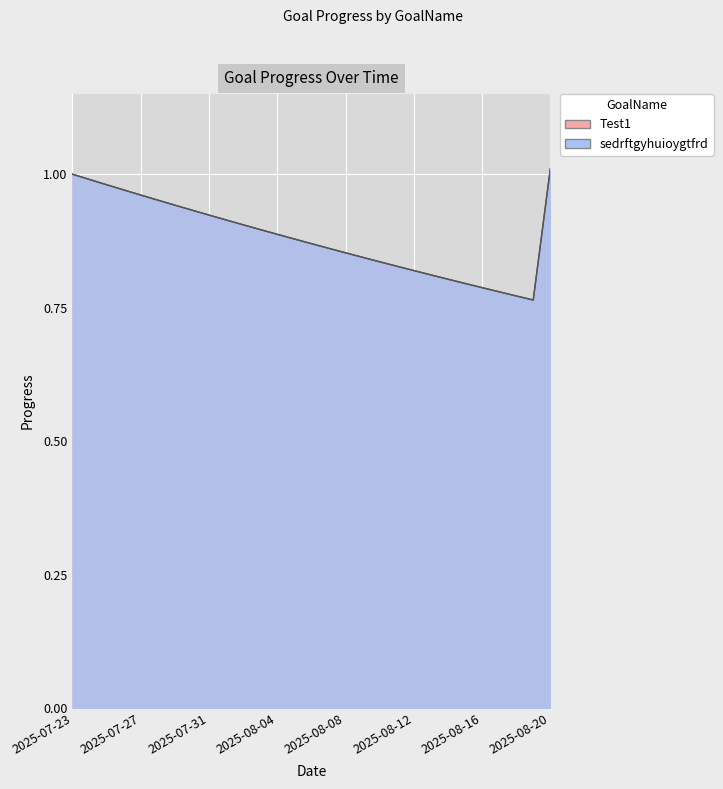

What are all the series names shown in the legend?

Test1, sedrftgyhuioygtfrd